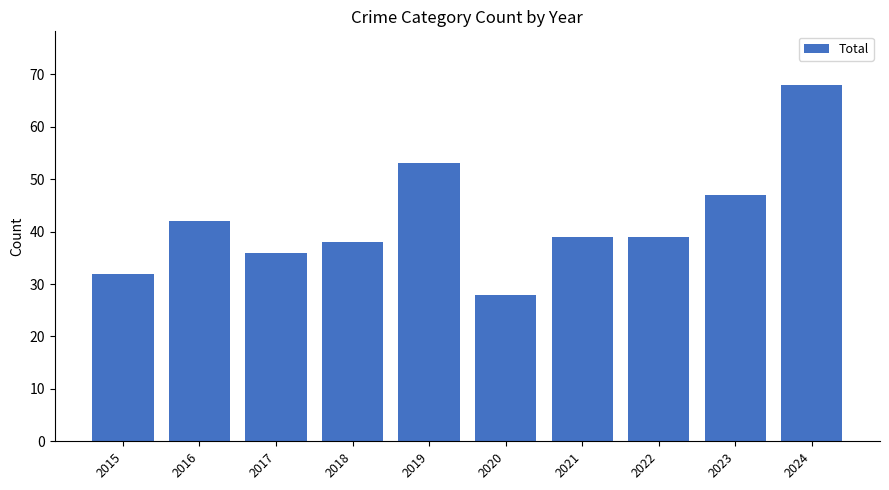

Which has a higher value, 2017 or 2024?

2024